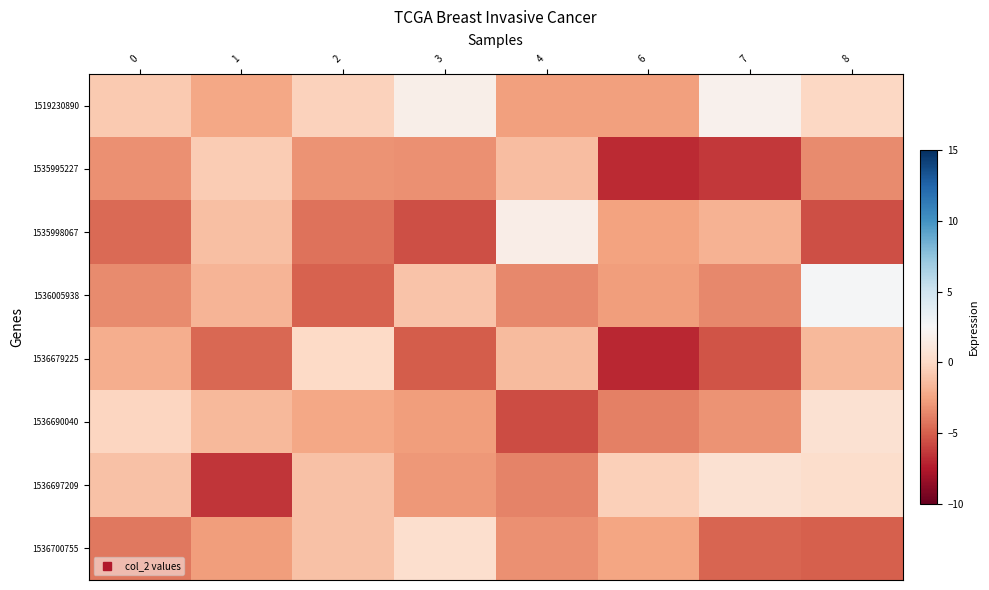

What is the spread (max minus min) of values at 8?

8.2